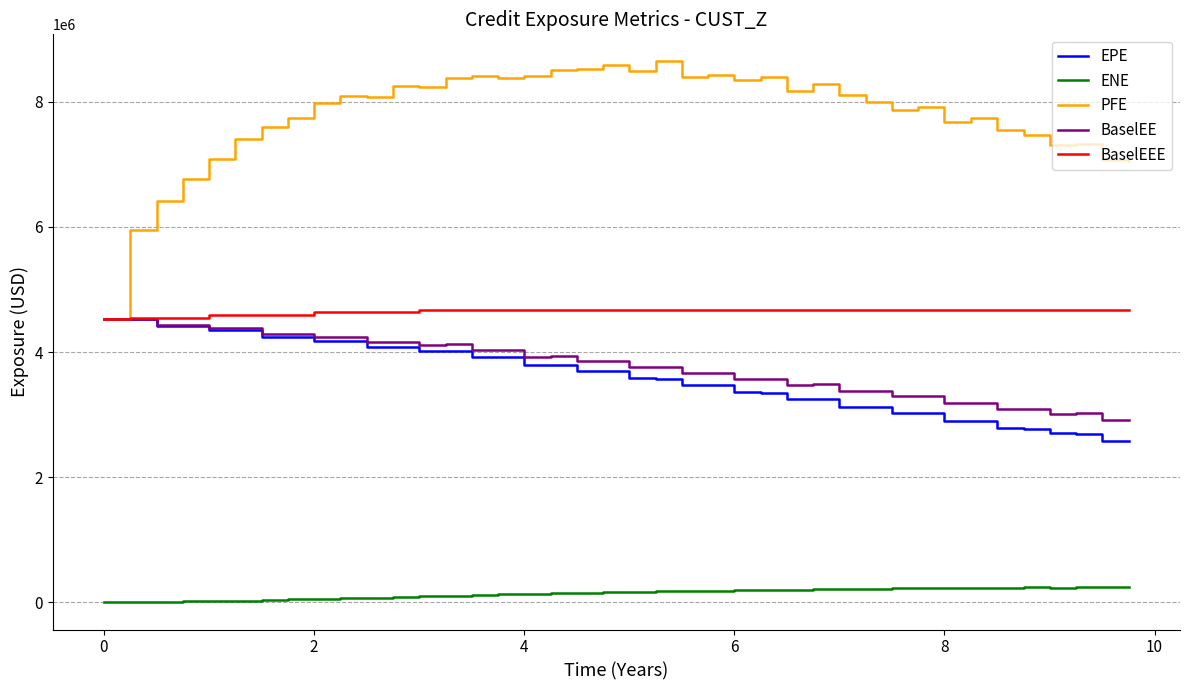

What is the greatest value displayed?

8641490.0